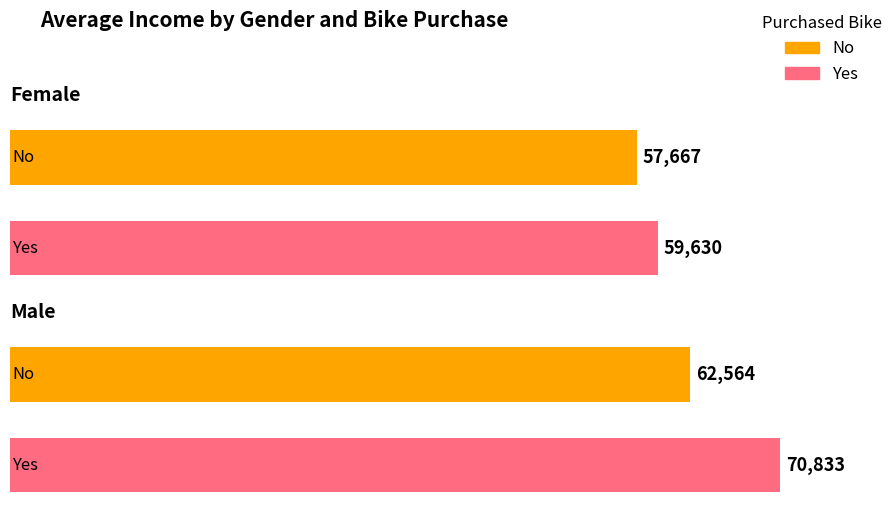

What is the label of the 1st bar from the left?

Female